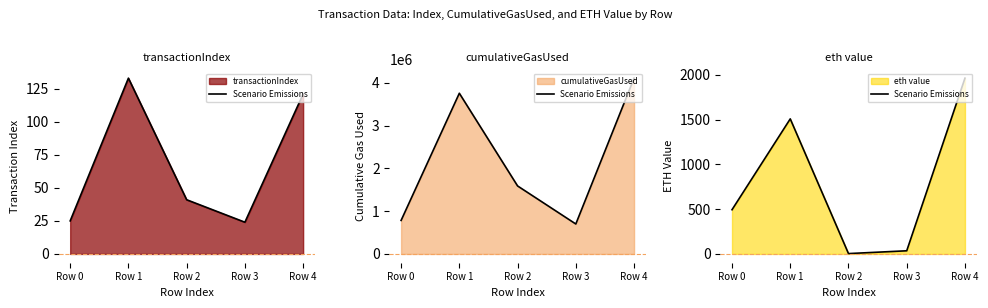

What is the sum of the values at Row 2 and Row 4?

1965.9